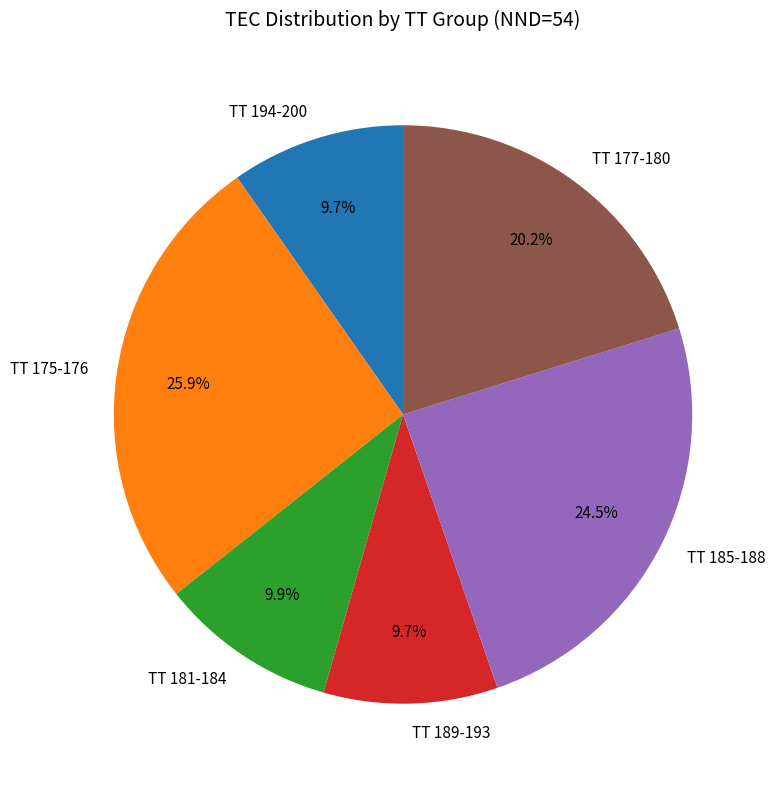

Is TT 185-188 the majority of the pie?

No